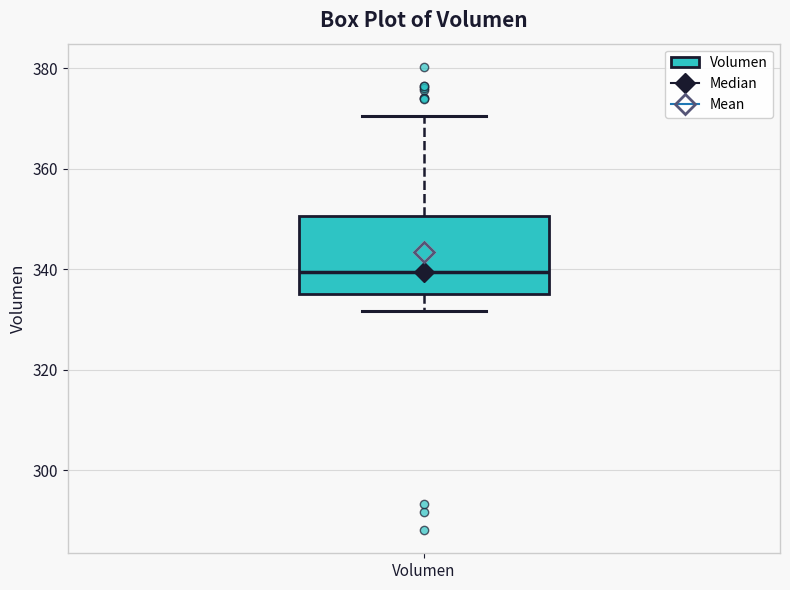

Transcribe this box plot: give where the median line is, the range the box spans, and where the two whiskers end, as read against the y-axis. The values are not printed on the chart, so give them approximately, as read against the axis.

median 340, box 336 to 350, whiskers 332 to 370